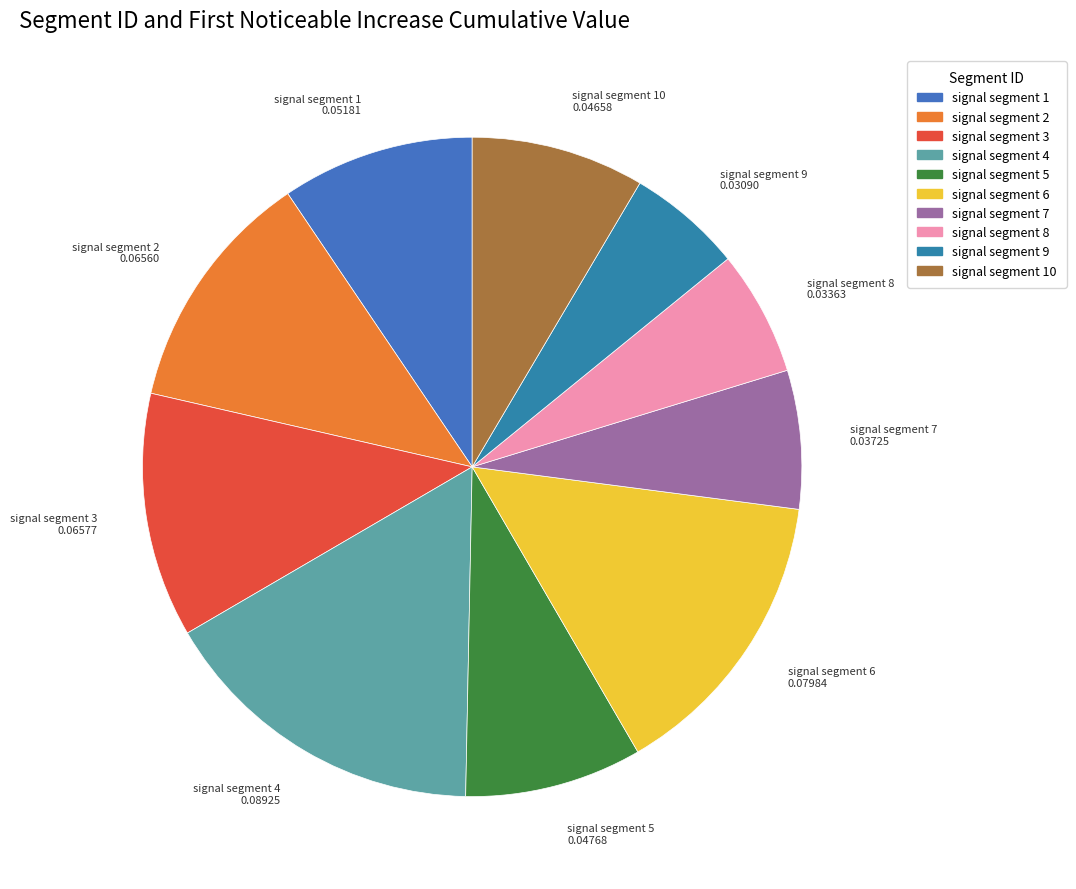

Which category has the biggest portion of the pie?

signal segment 4